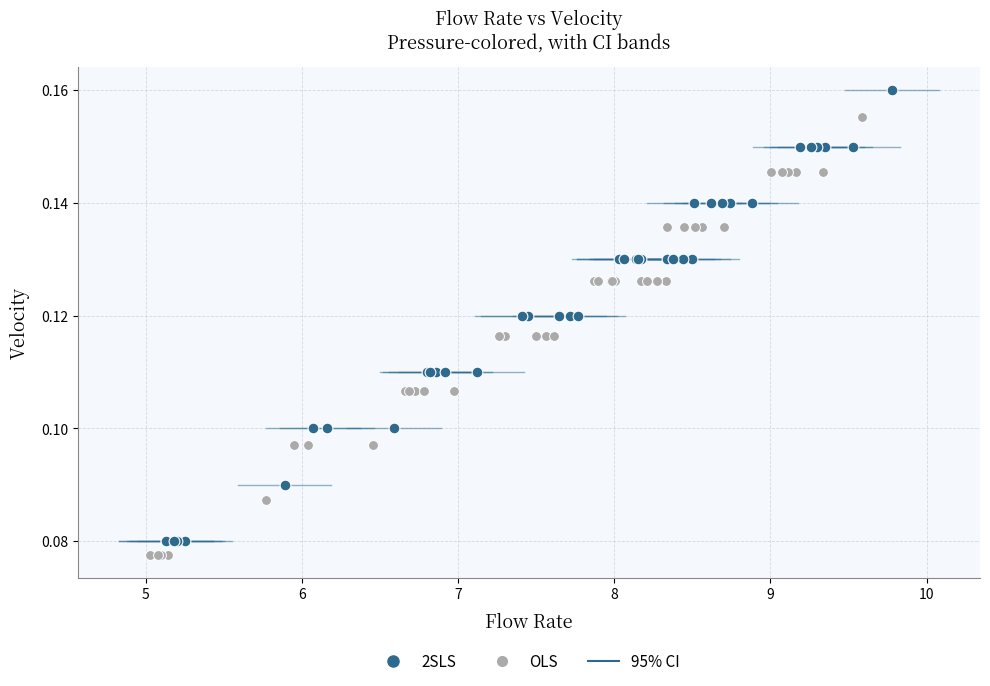

Which series contains the highest Y value?

2SLS